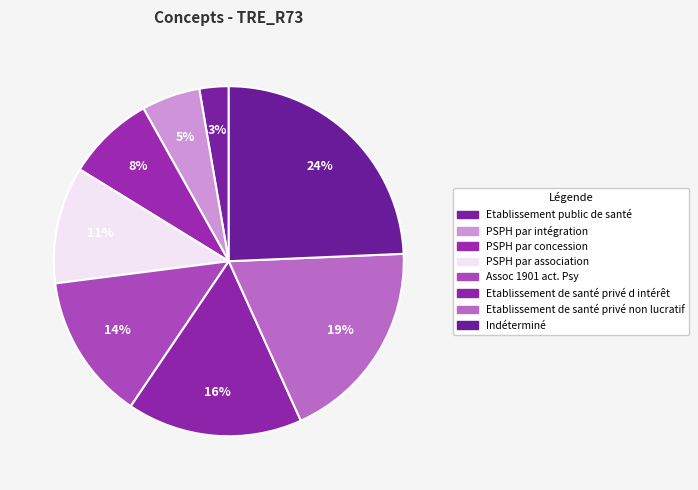

Is it true that PSPH par intégration is 5% of the pie?

True